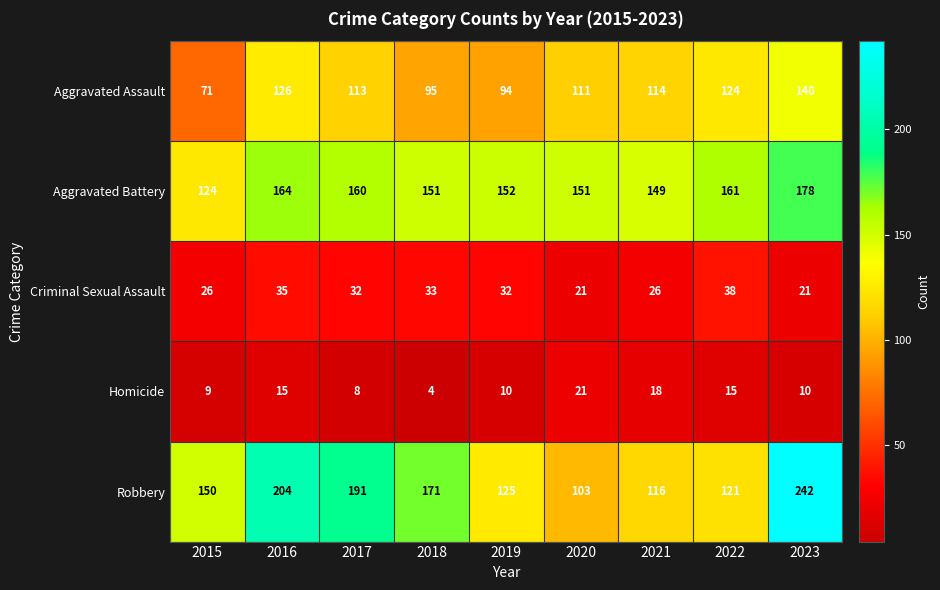

Which series changed the most between 2015 and 2019?

Aggravated Battery